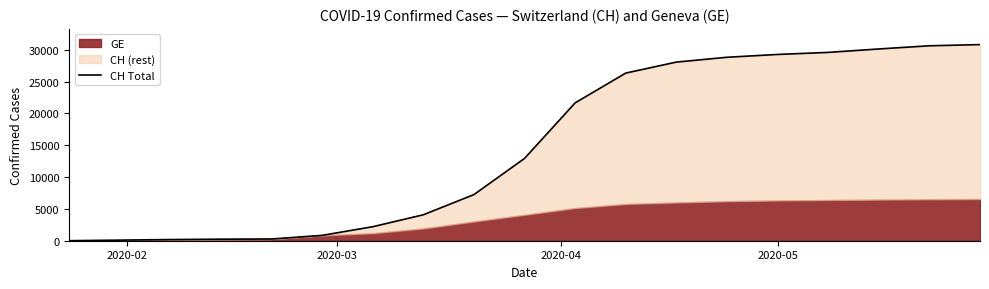

Reading right to left, transcribe all the data shown in this chart.

30813	30626	30126	29587	29264	28822	28063	26336	21657	12928	7245	4075	2200	840	272	240	183	93	4